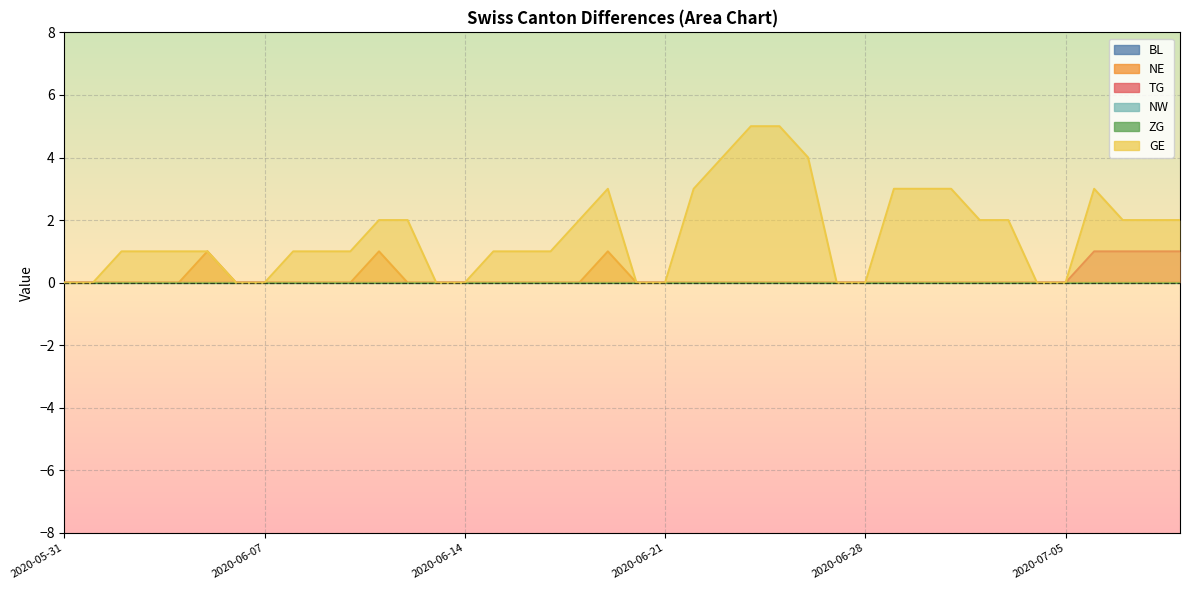

List the labels in order of GE value, smallest first.

2020-05-31, 2020-06-01, 2020-06-06, 2020-06-07, 2020-06-13, 2020-06-14, 2020-06-20, 2020-06-21, 2020-06-27, 2020-06-28, 2020-07-04, 2020-07-05, 2020-06-02, 2020-06-03, 2020-06-04, 2020-06-05, 2020-06-08, 2020-06-09, 2020-06-10, 2020-06-15, 2020-06-16, 2020-06-17, 2020-06-11, 2020-06-12, 2020-06-18, 2020-07-02, 2020-07-03, 2020-07-07, 2020-07-08, 2020-07-09, 2020-06-19, 2020-06-22, 2020-06-29, 2020-06-30, 2020-07-01, 2020-07-06, 2020-06-23, 2020-06-26, 2020-06-24, 2020-06-25